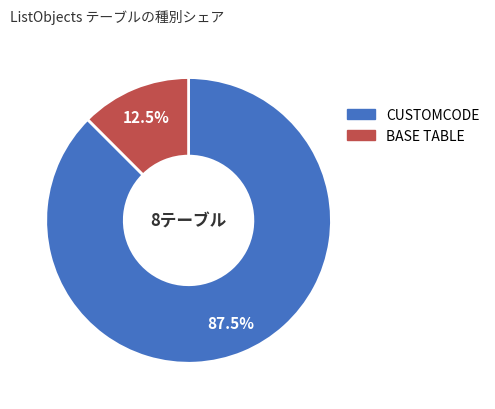

To the nearest percent, what is the combined percentage of CUSTOMCODE and BASE TABLE?

100%